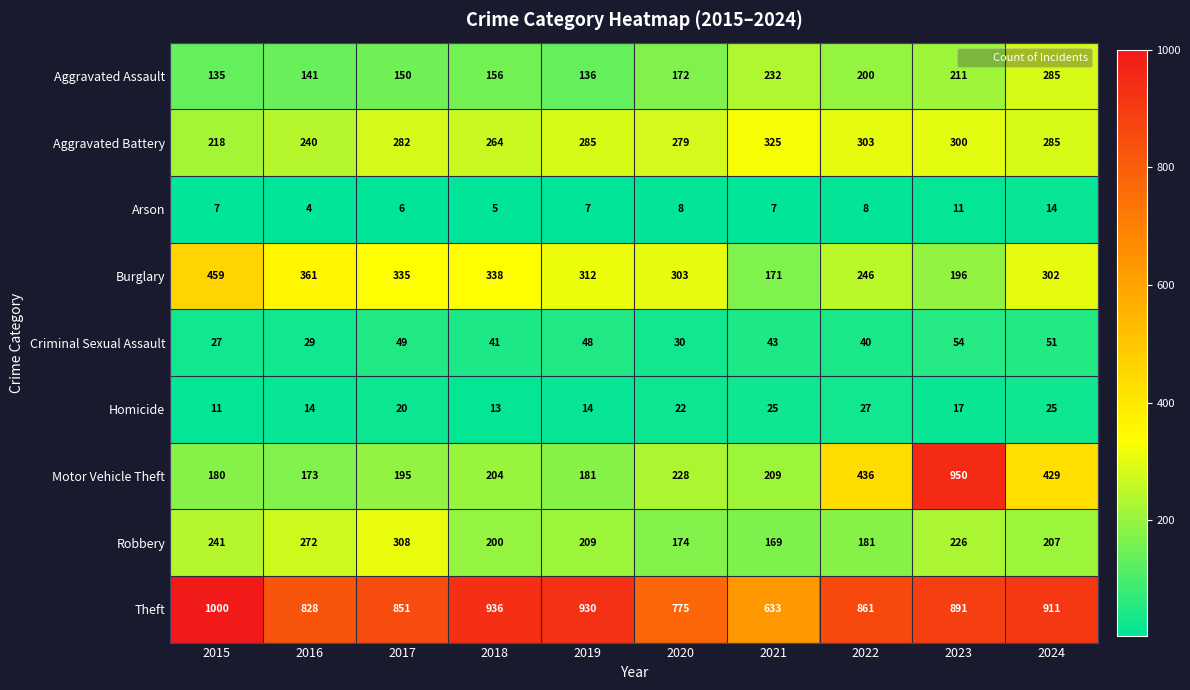

The value of Homicide at 2019 is 22. True or false?

False